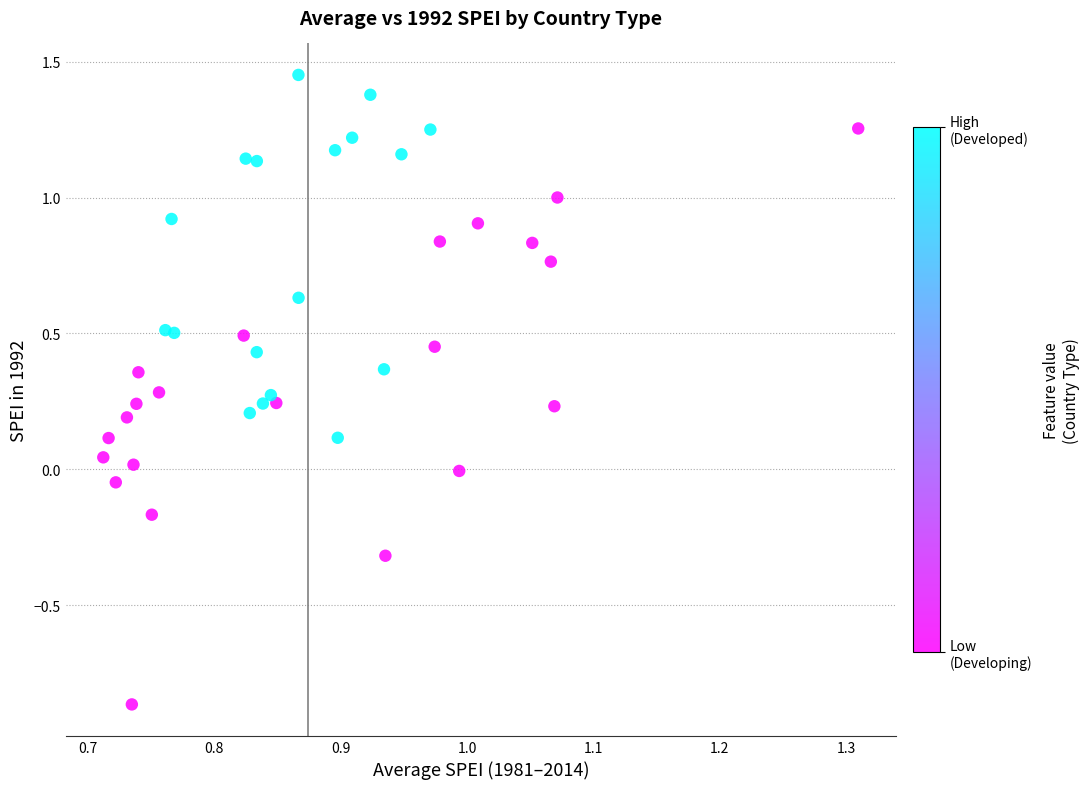

What is the range of Y values (max minus min)?

2.3